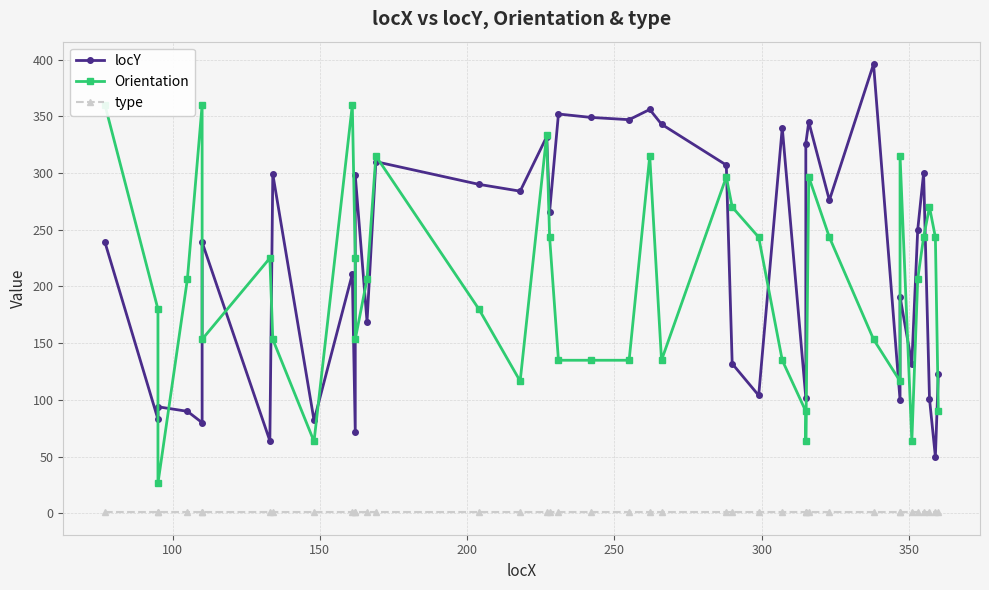

Reading right to left, transcribe all the data shown in this chart.

locY: 123.0	50.0	101.0	300.0	250.0	132.0	191.0	100.0	396.0	276.0	345.0	326.0	102.0	340.0	104.0	132.0	307.0	343.0	356.0	347.0	349.0	352.0	266.0	332.0	284.0	290.0	310.0	169.0	298.0	72.0	211.0	82.0	299.0	64.0	239.0	80.0	90.0	94.0	83.0	239.0
Orientation: 90.0	243.4	270.0	243.4	206.6	63.4	315.0	116.6	153.4	243.4	296.6	63.4	90.0	135.0	243.4	270.0	296.6	135.0	315.0	135.0	135.0	135.0	243.4	333.4	116.6	180.0	315.0	206.6	153.4	225.0	360.0	63.4	153.4	225.0	153.4	360.0	206.6	26.6	180.0	360.0
type: 1.0	1.0	1.0	1.0	1.0	1.0	1.0	1.0	1.0	1.0	1.0	1.0	1.0	1.0	1.0	1.0	1.0	1.0	1.0	1.0	1.0	1.0	1.0	1.0	1.0	1.0	1.0	1.0	1.0	1.0	1.0	1.0	1.0	1.0	1.0	1.0	1.0	1.0	1.0	1.0